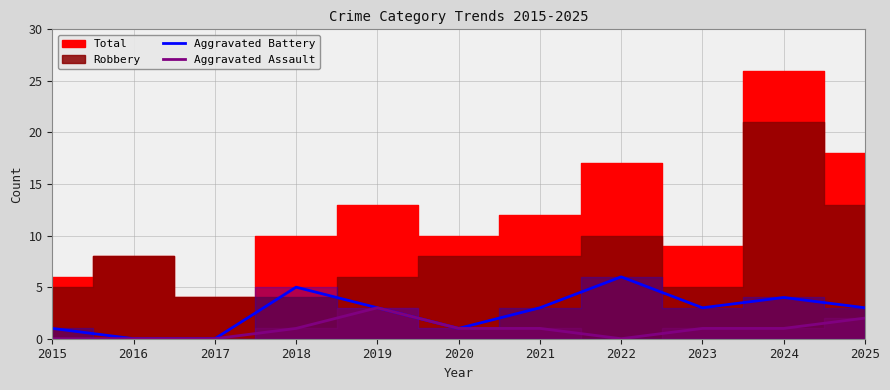

How many interior local valleys does the Aggravated Assault series have?

1